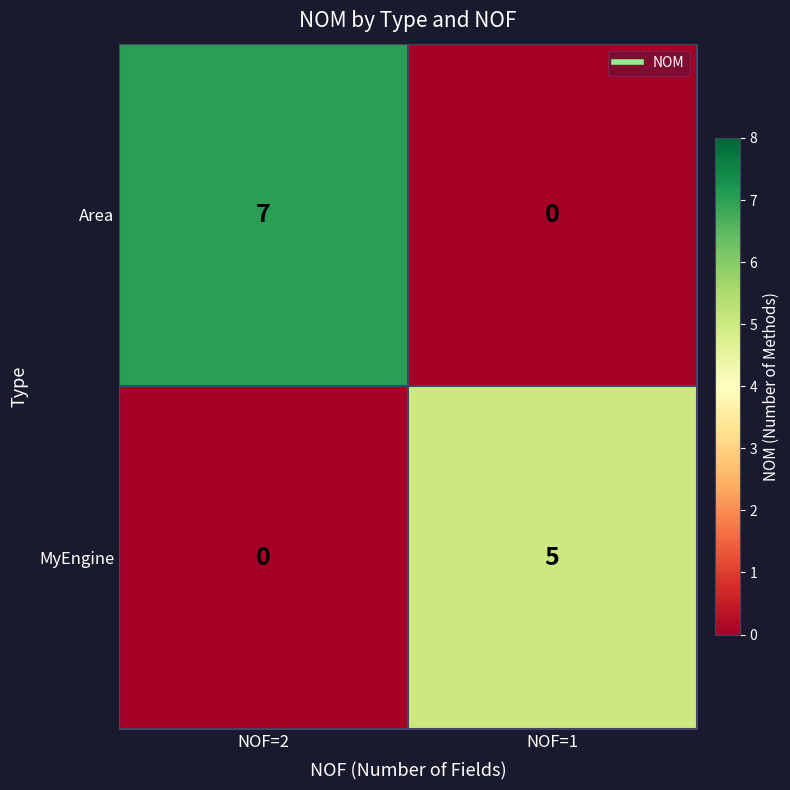

Count the number of categories in the chart.

2